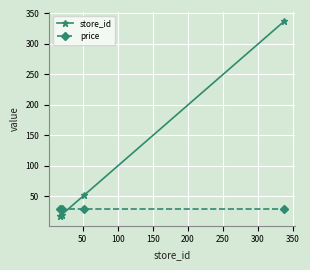

What is the greatest value displayed?

337.0